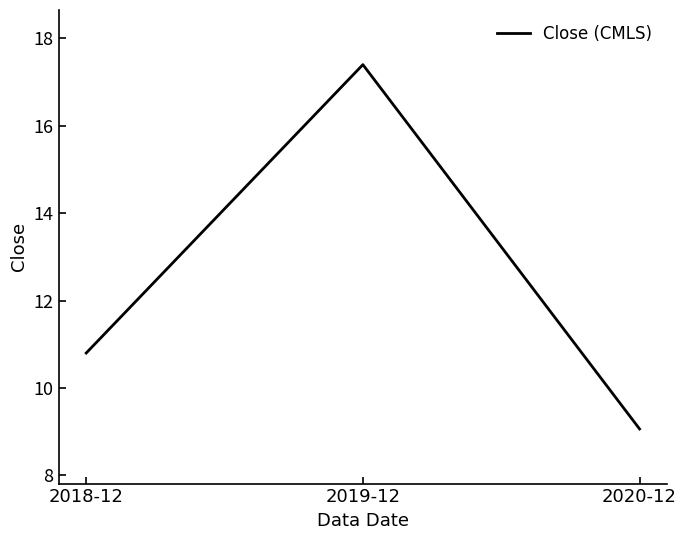

What position from the left is 2020-12?

3